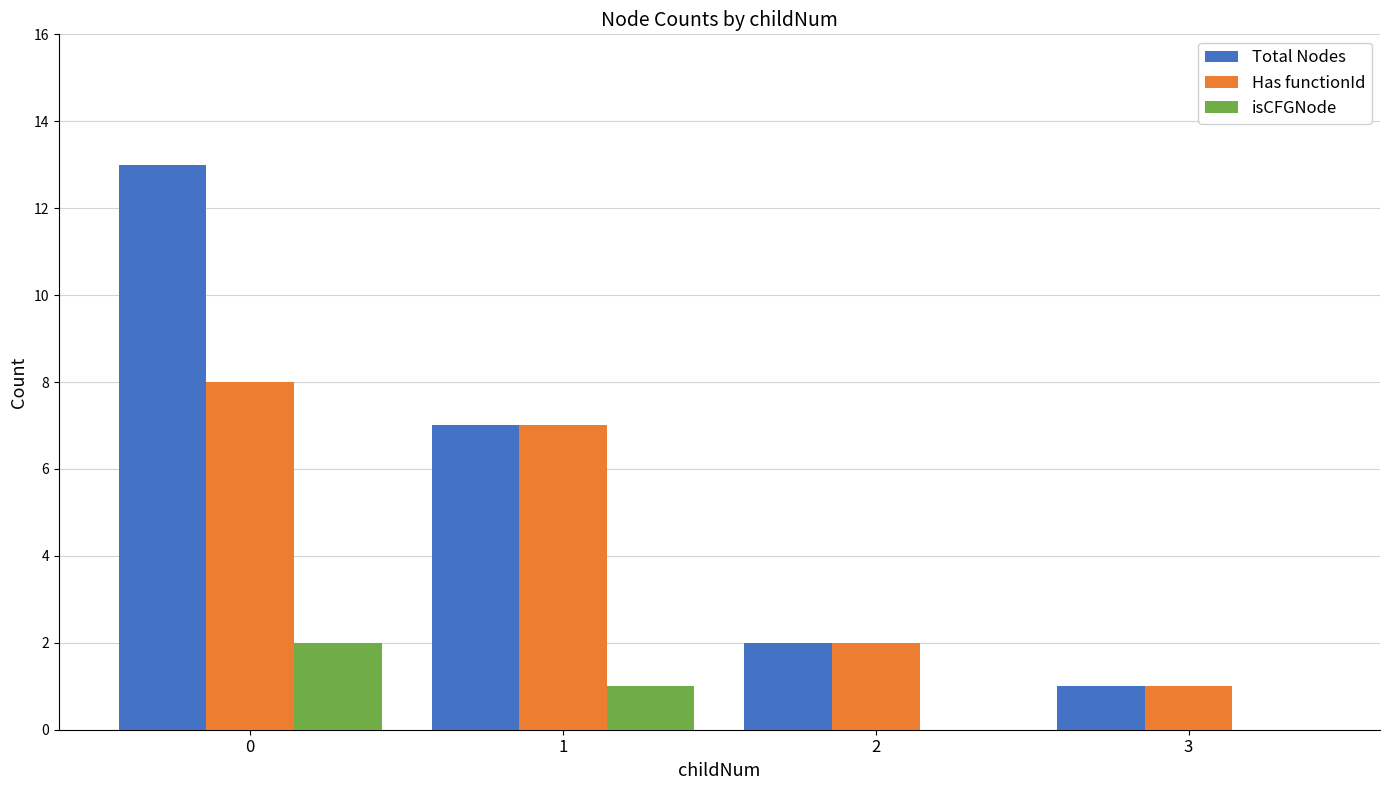

Which series changed the most between 0 and 1?

Total Nodes